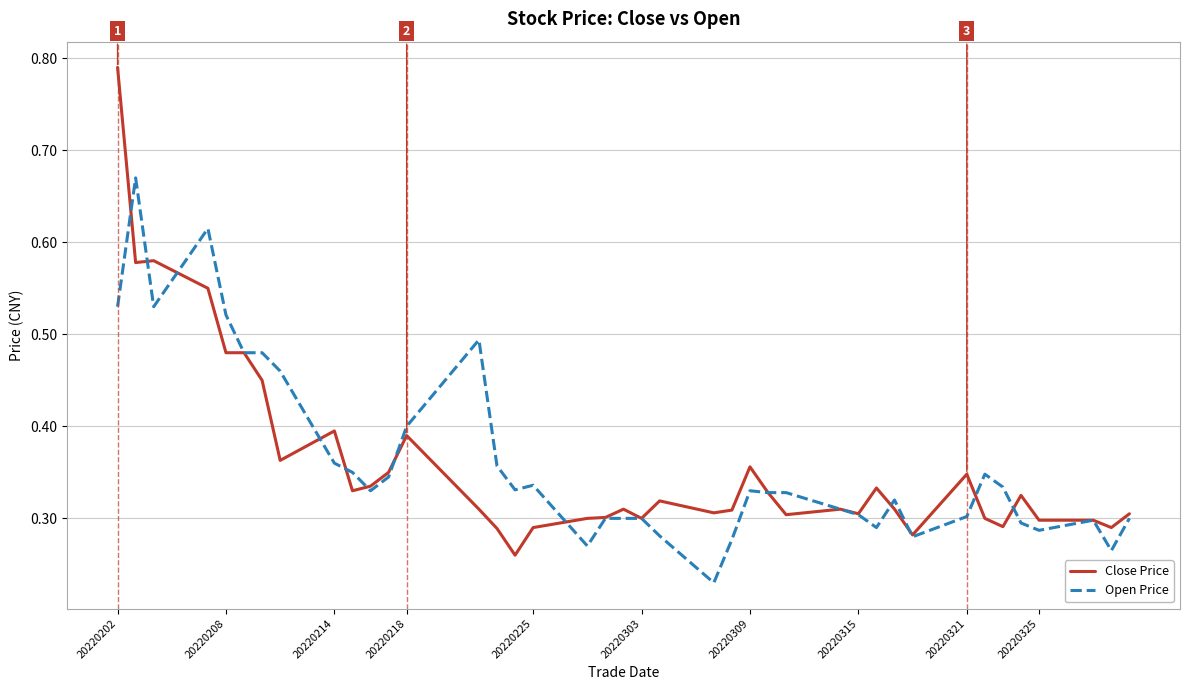

List the series in order of their peak value, lowest first.

Open Price, Close Price